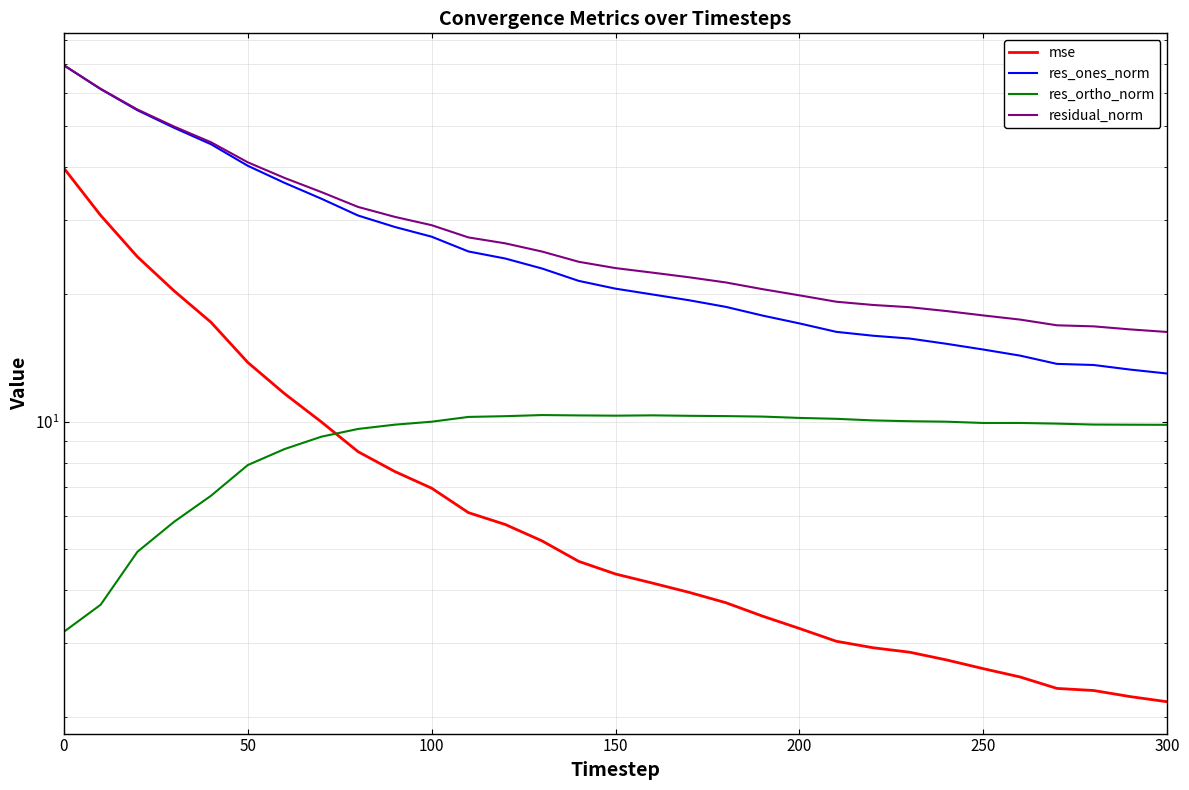

True or false: residual_norm has more than 1 interior local peaks.

False